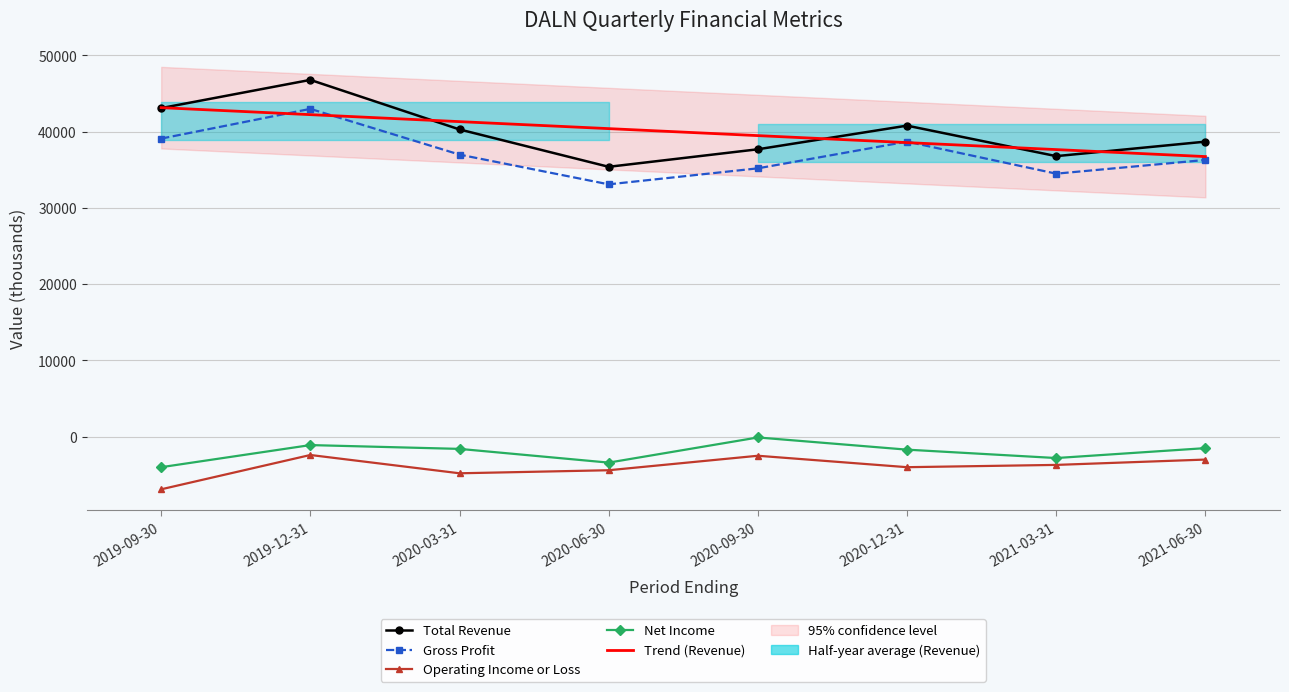

At which label is Gross Profit closest to 38050?

2020-12-31